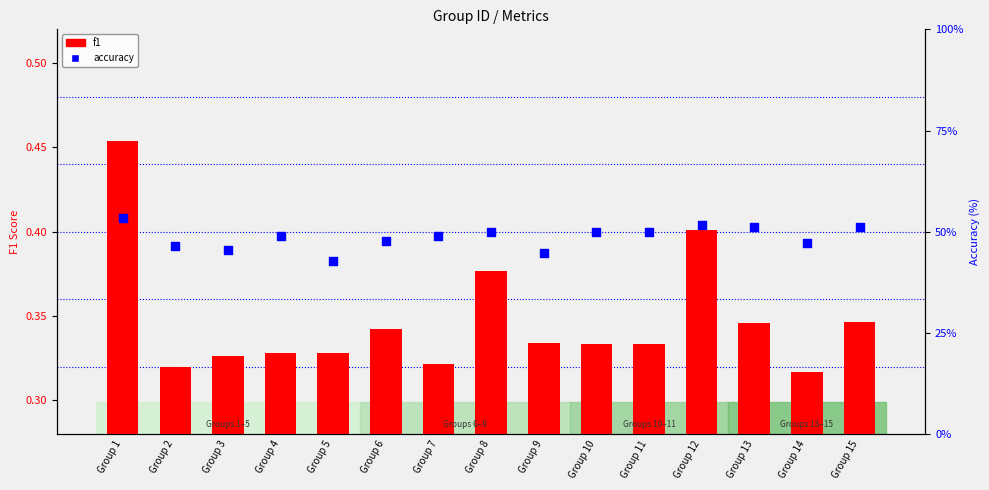

What is the total value across all series at Group 13?

0.9